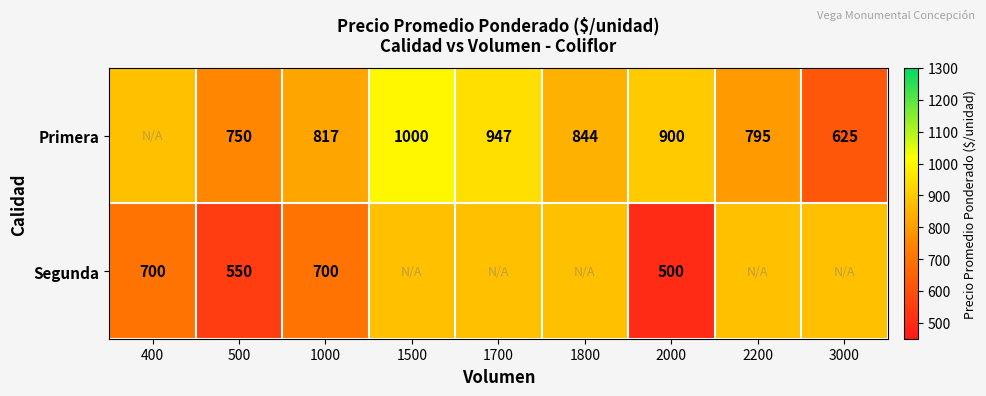

The value of Segunda at 1000 is 700. True or false?

True